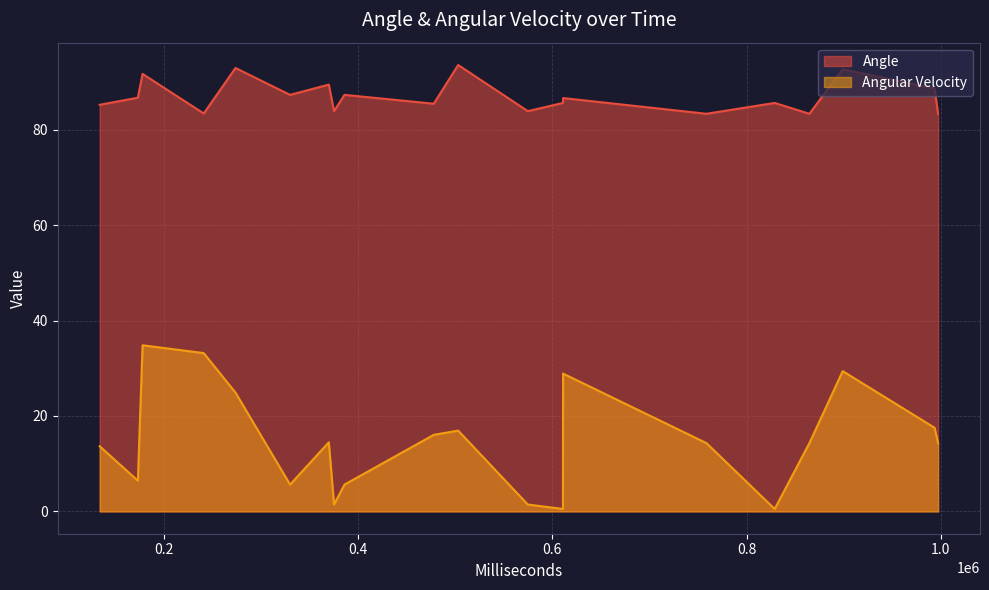

Rank the series at 330017 from lowest to highest value.

Angular Velocity, Angle